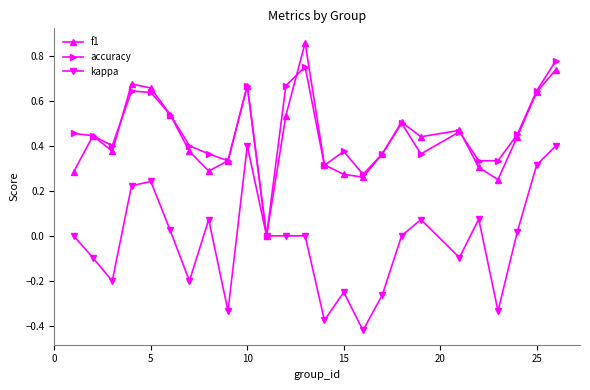

True or false: f1 has more than 2 points higher than both neighbors.

True